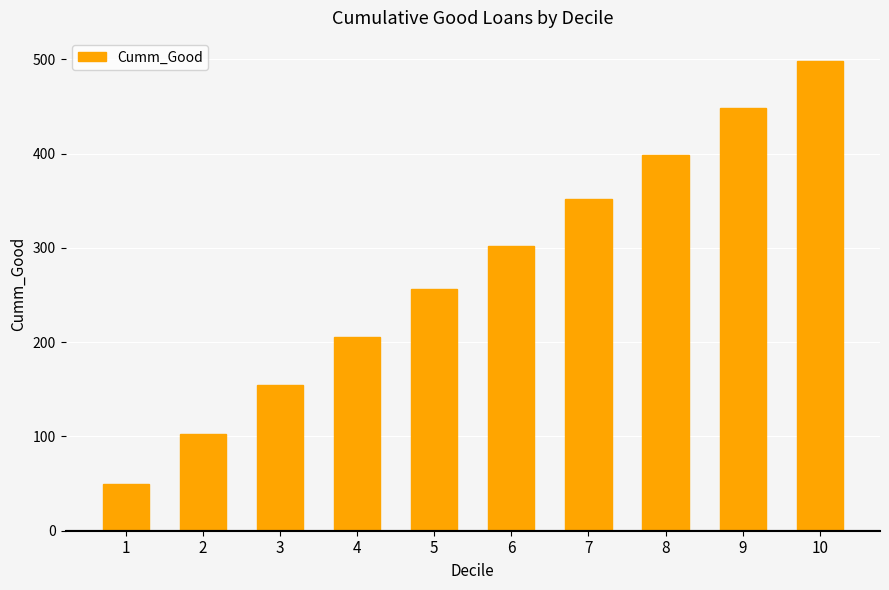

Which has a higher value, 5 or 8?

8